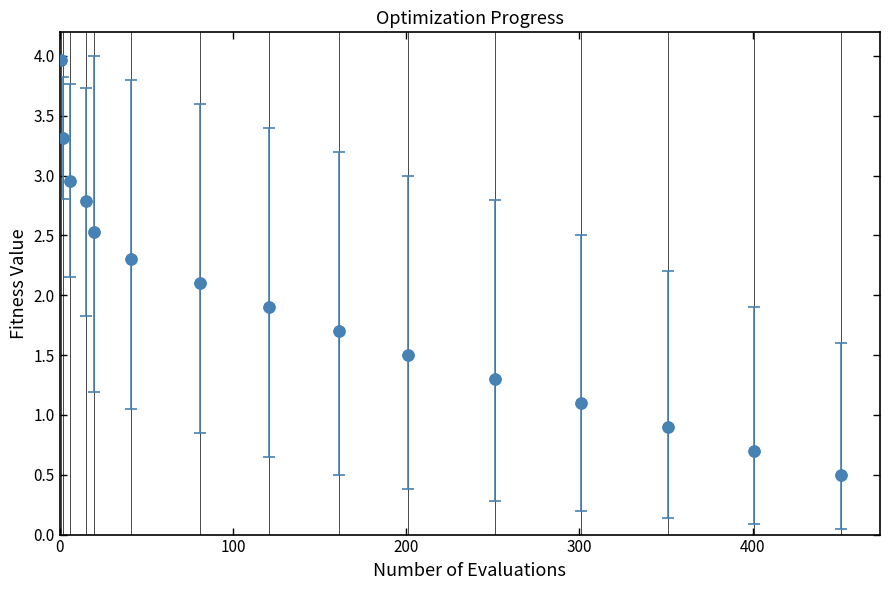

What is the greatest value displayed?

4.0